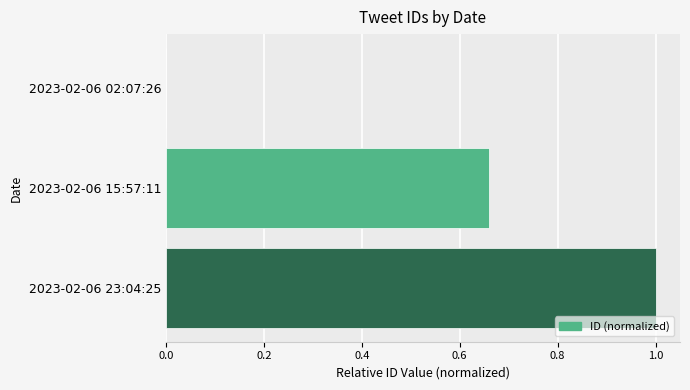

The value at 2023-02-06 02:07:26 is 0.0. True or false?

True